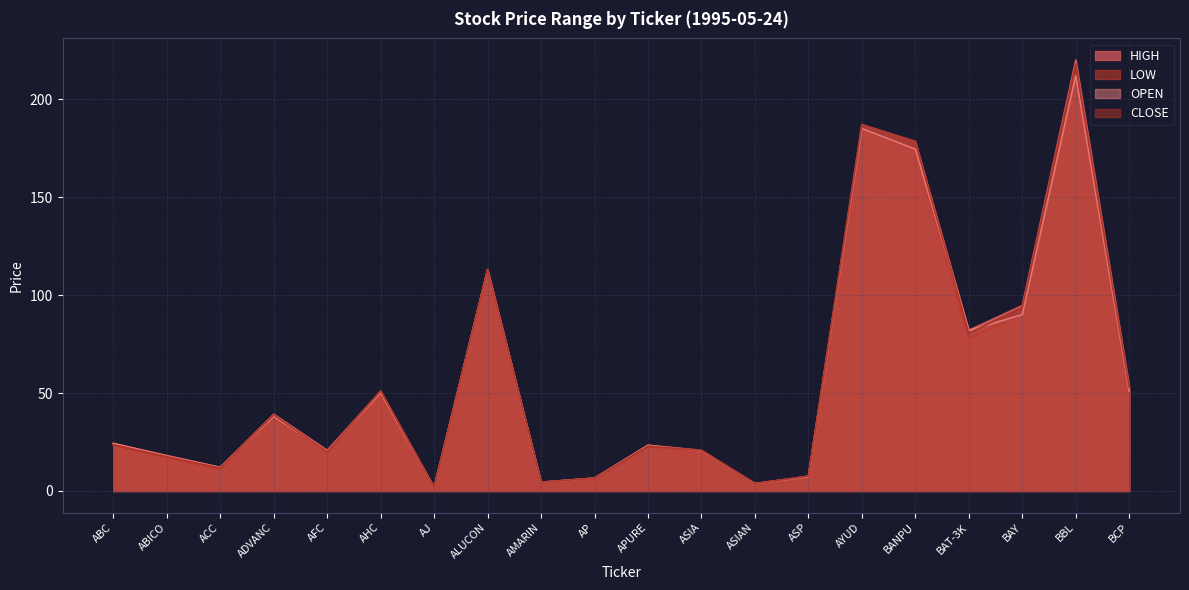

Which has a higher value, ASP or ALUCON?

ALUCON